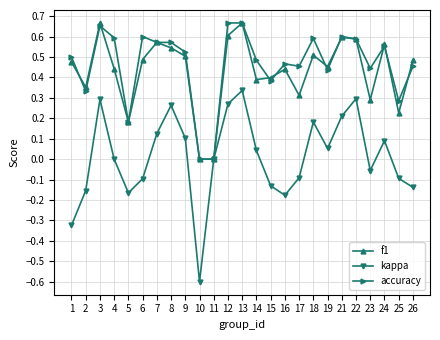

At 23, list the series in order from largest to smallest.

accuracy, f1, kappa